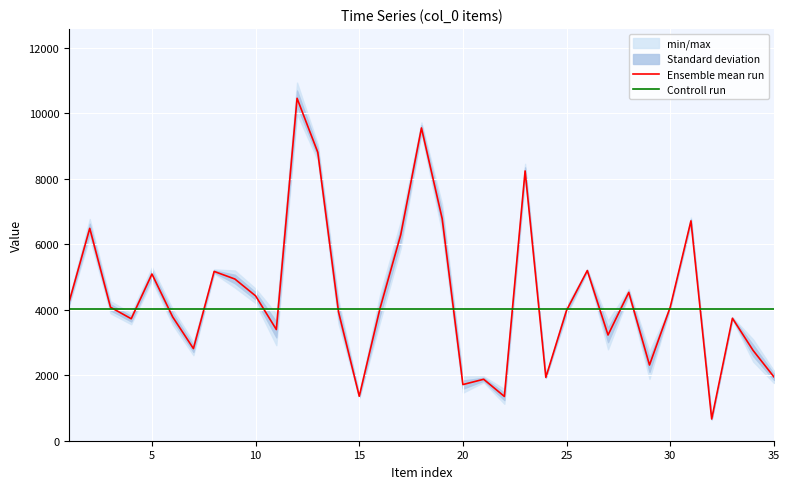

What are all the series names shown in the legend?

Ensemble mean run, Controll run